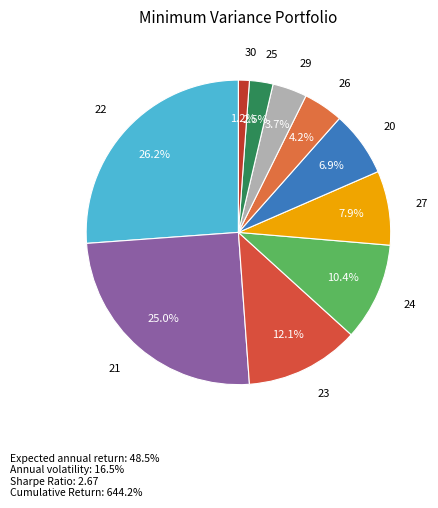

How many segments does this pie chart have?

10